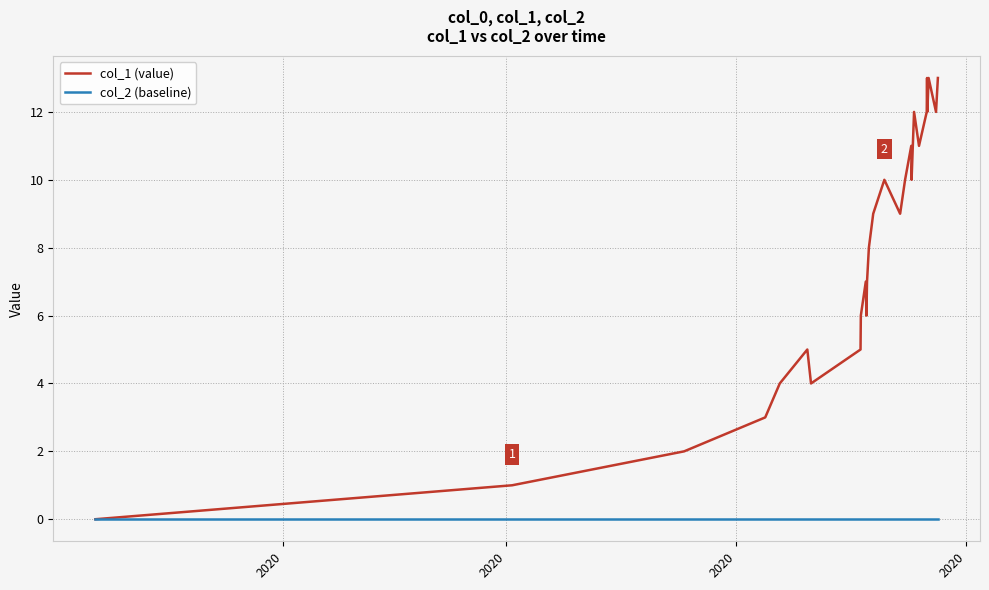

Reading left to right, extract all data points from this chart.

col_1 (value): 0	1	2	3	4	5	4	5	6	7	6	7	8	9	10	9	10	11	10	11	12	11	12	13	12	13	12	13
col_2 (baseline): 0	0	0	0	0	0	0	0	0	0	0	0	0	0	0	0	0	0	0	0	0	0	0	0	0	0	0	0